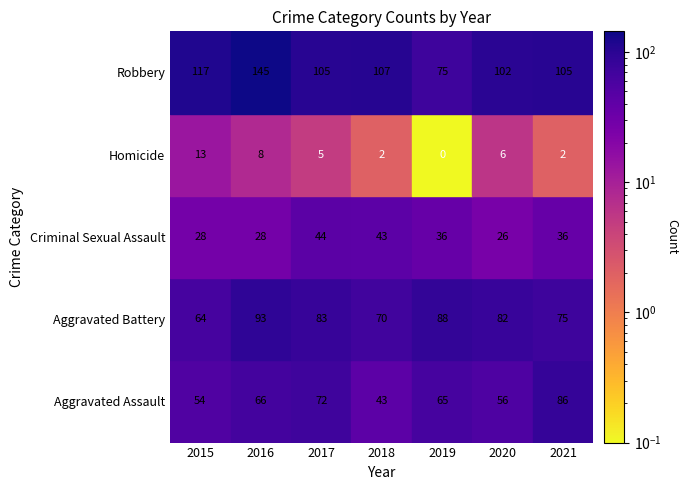

At which label does Aggravated Battery first exceed 82?

2016